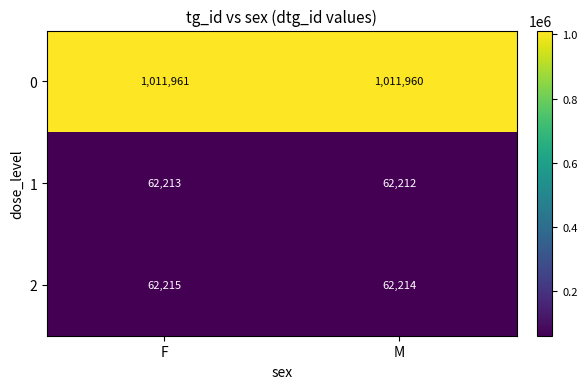

What is the difference between the highest and lowest values at F?

949748